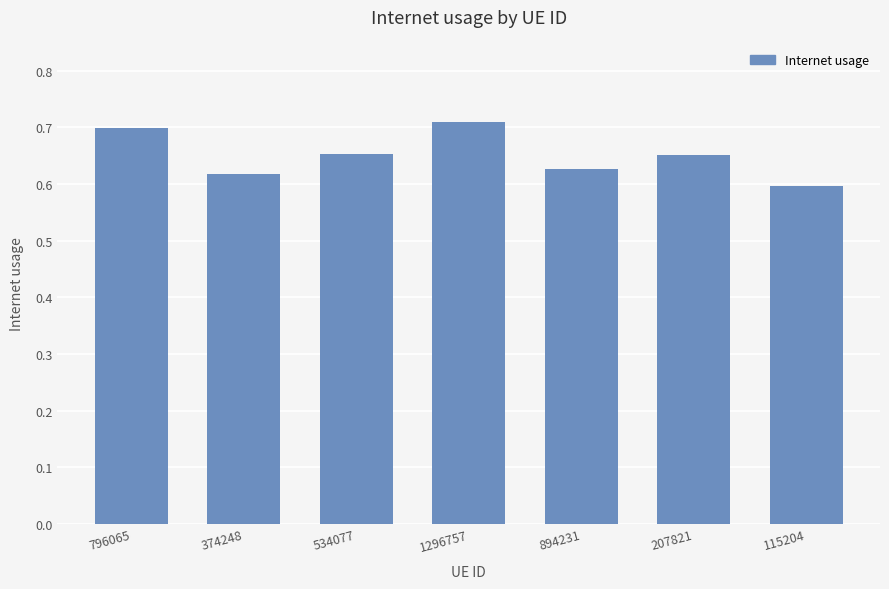

Which label corresponds to the smallest value in the chart?

115204